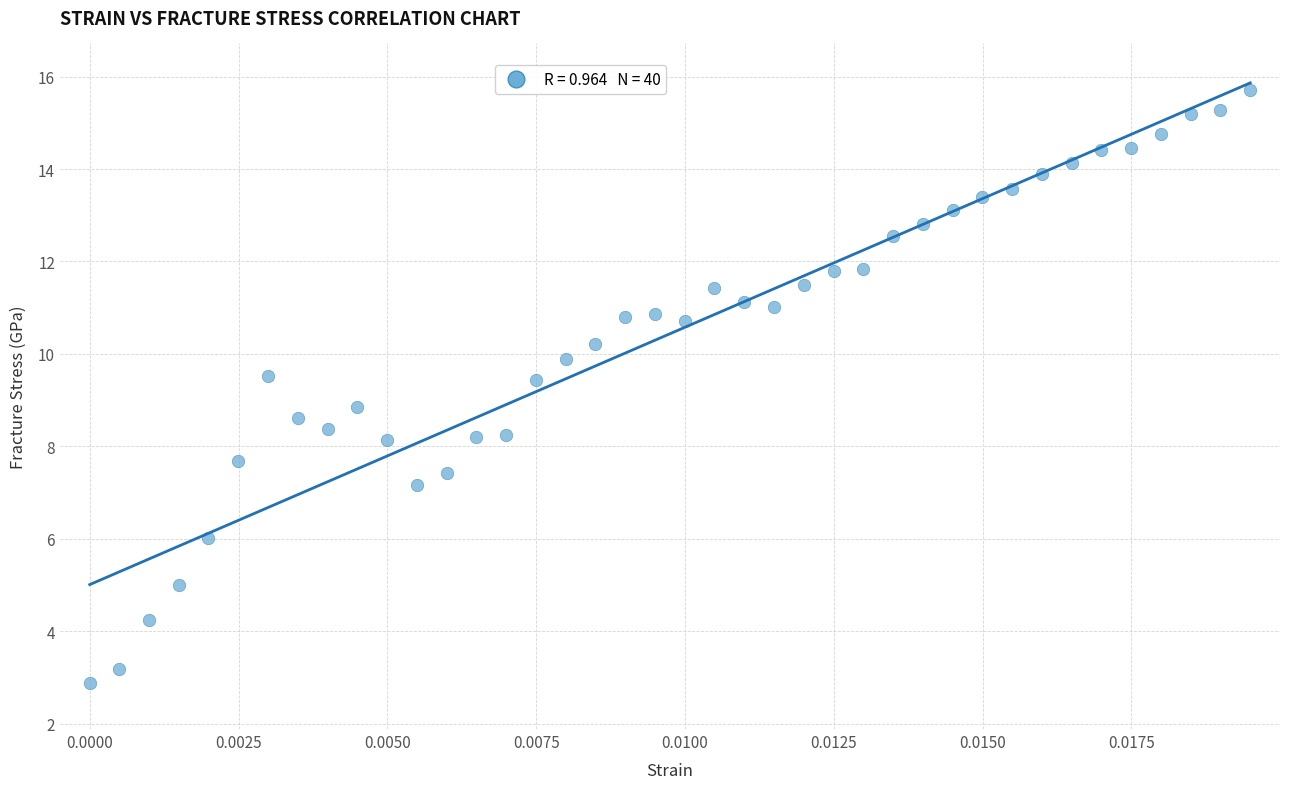

What is the range of Y values (max minus min)?

12.8